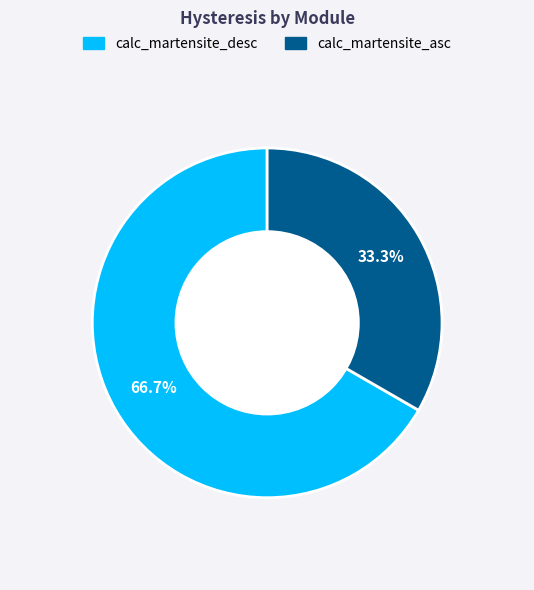

Rank the categories by value from lowest to highest.

calc_martensite_asc, calc_martensite_desc